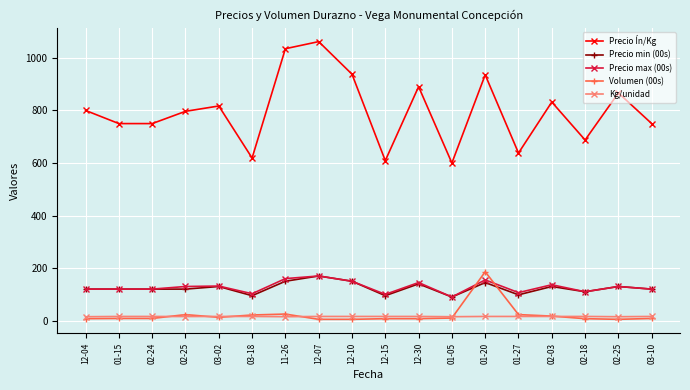

What is the difference between the maximum and minimum values in the Volumen (00s) series?

181.0